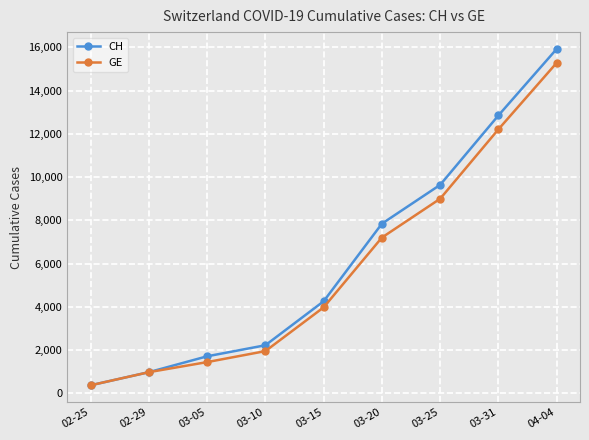

True or false: GE has more than 2 interior local peaks.

False